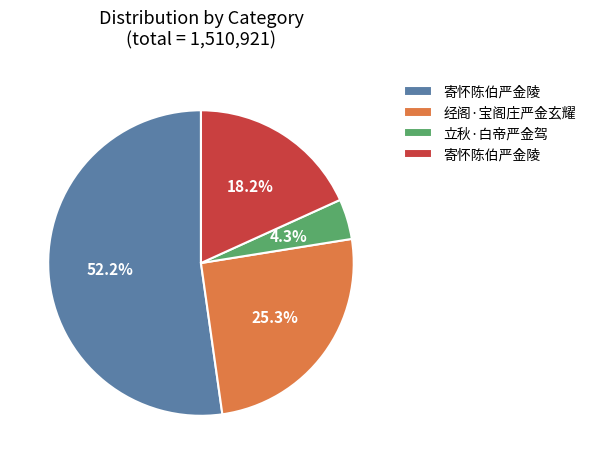

Does any single category account for the majority?

Yes